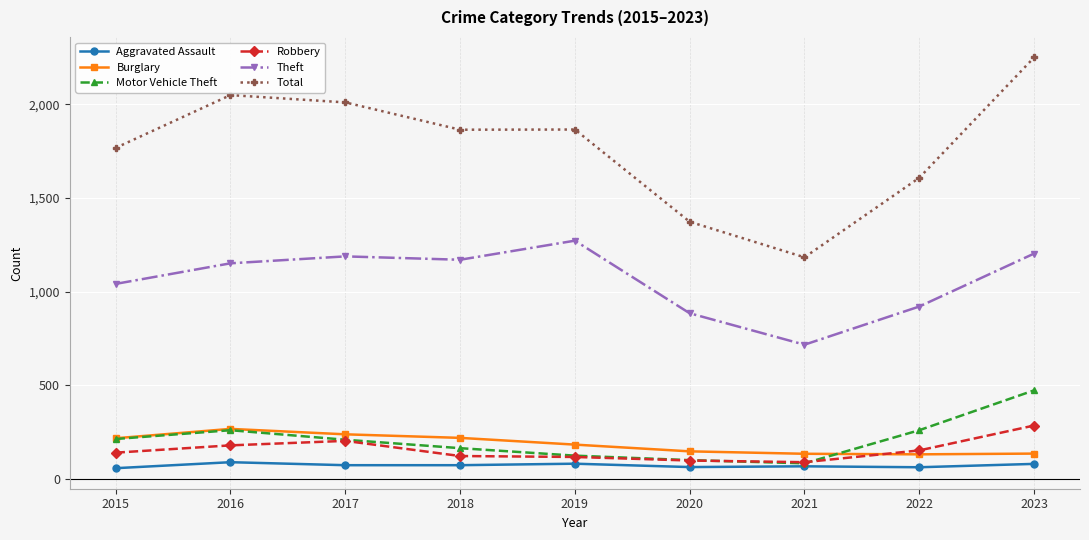

True or false: Burglary has more than 0 interior local peaks.

True